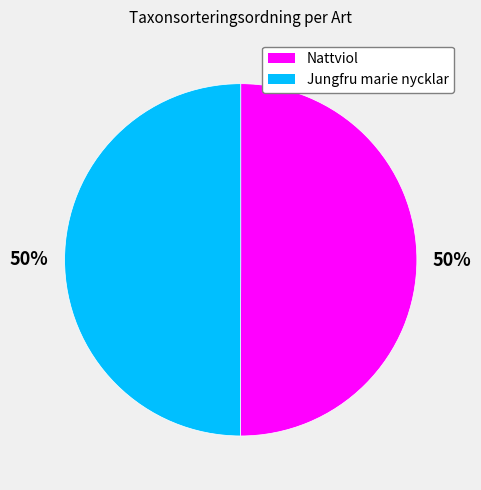

Is the sum of Nattviol and Jungfru marie nycklar greater than half?

Yes